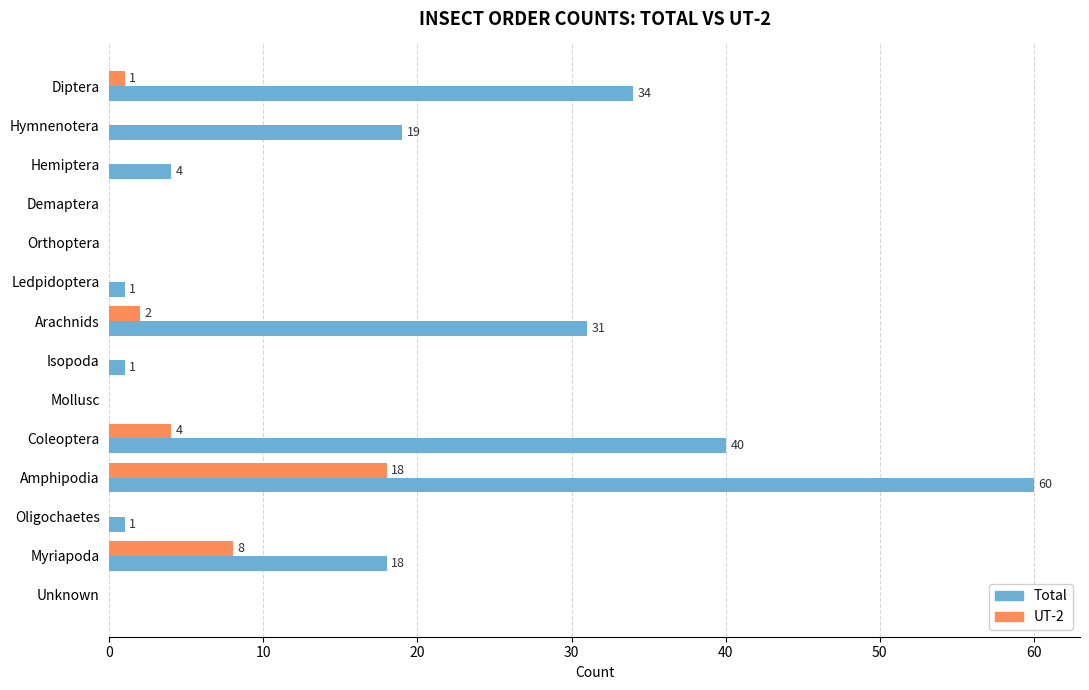

How many categories are shown in the chart?

14